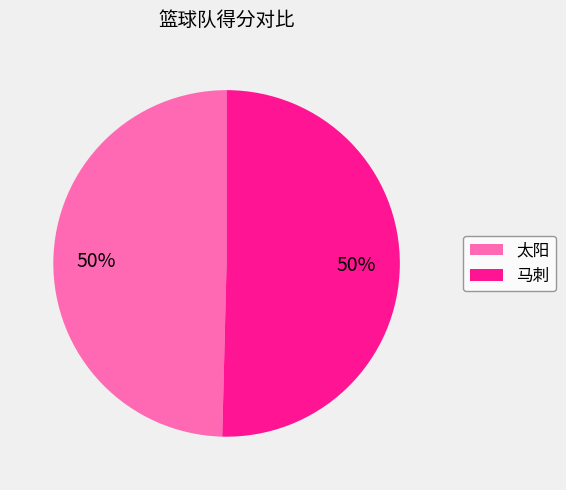

What percentage is the 太阳 slice, to the nearest percent?

50%